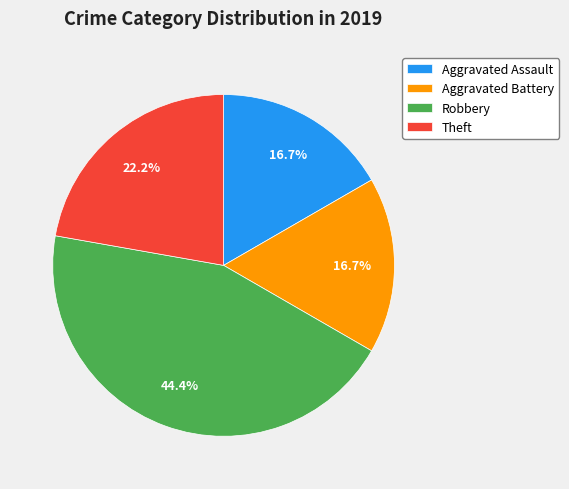

How many slices are in this pie chart?

4